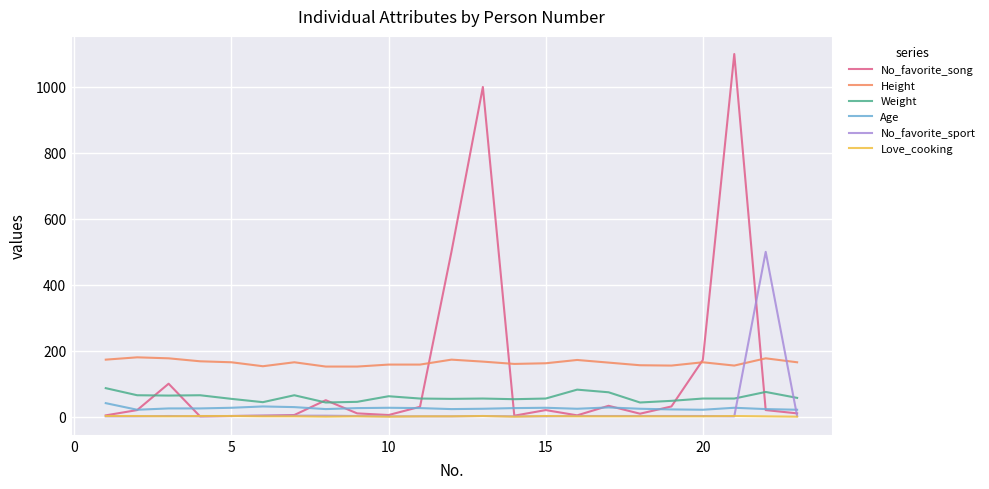

Which series has the widest spread of values?

No_favorite_song